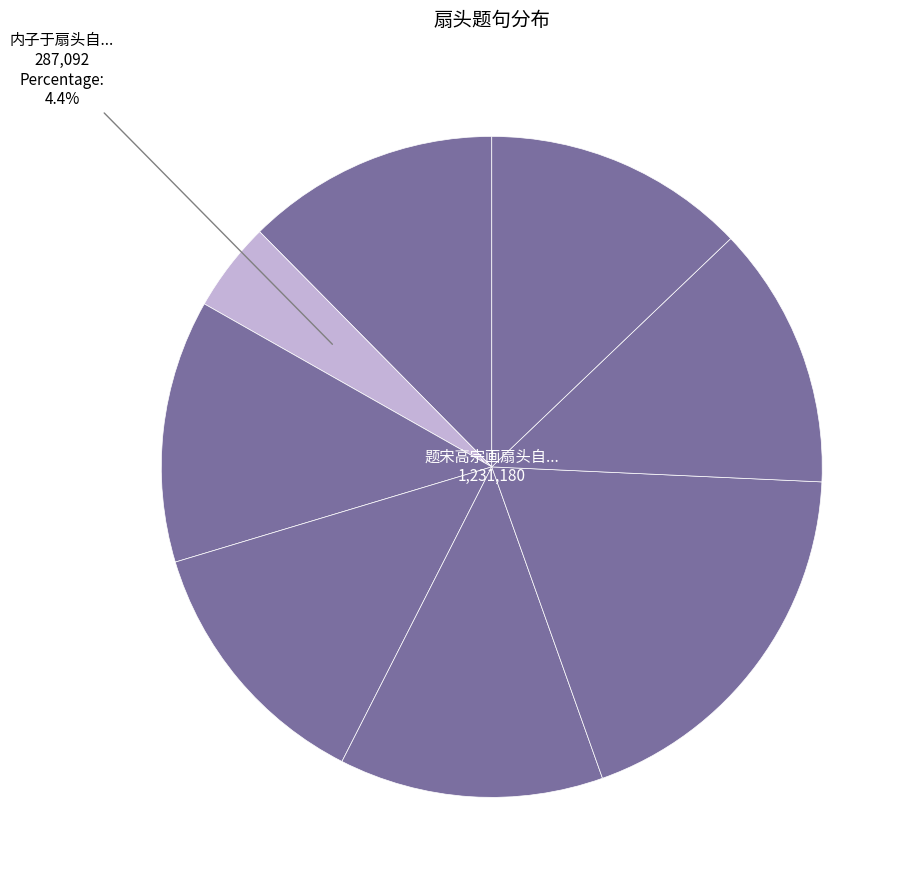

Which category has the biggest portion of the pie?

题宋高宗画扇头自题云万木云深隐连山雨未开